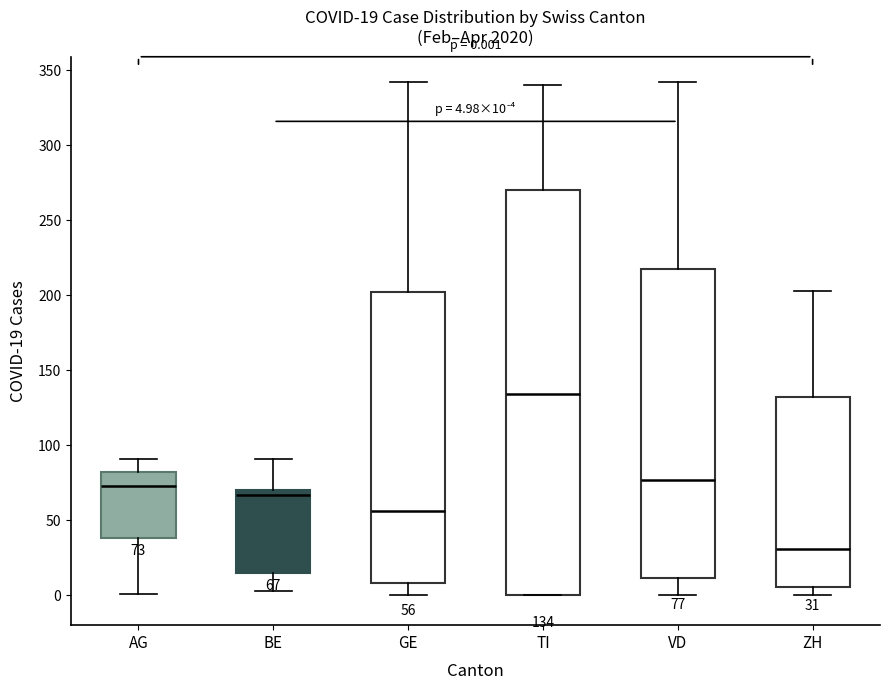

Which box has the lowest median line?

ZH